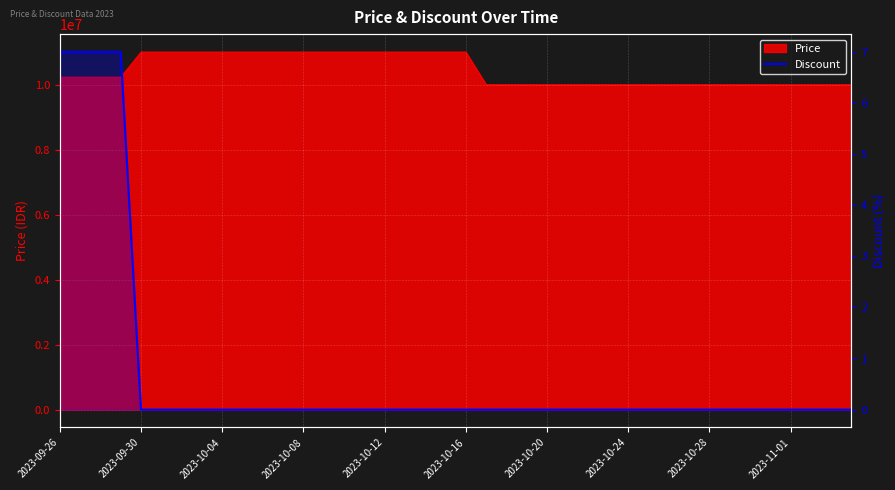

Between 2023-11-01 and 2023-10-20, which is larger?

2023-11-01